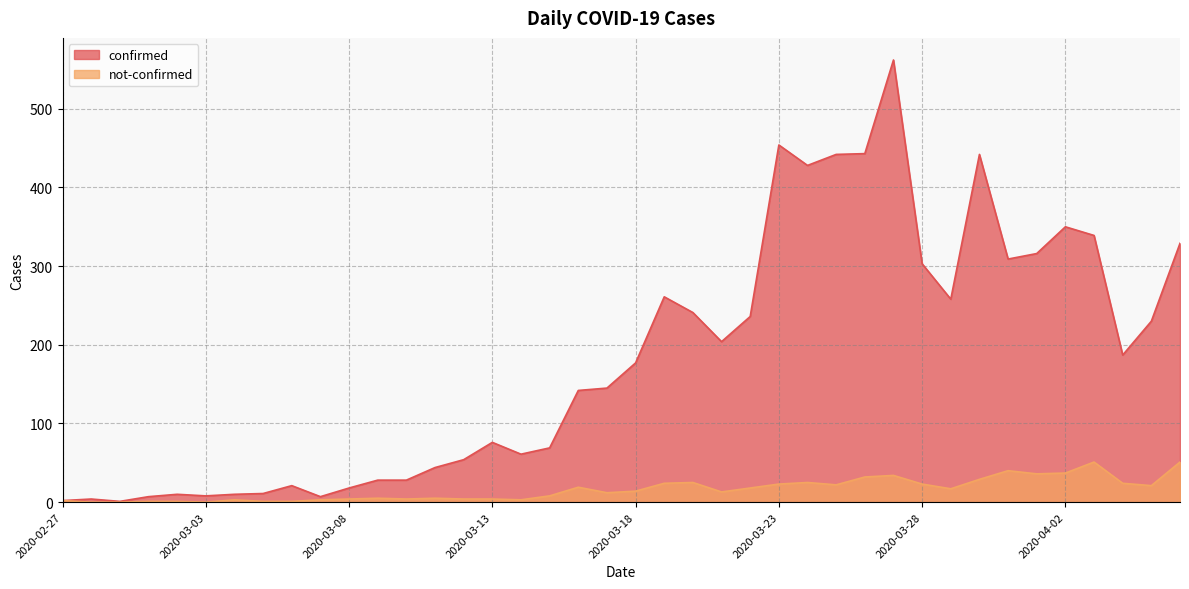

Is it true that confirmed equals 410 at 2020-03-28?

False